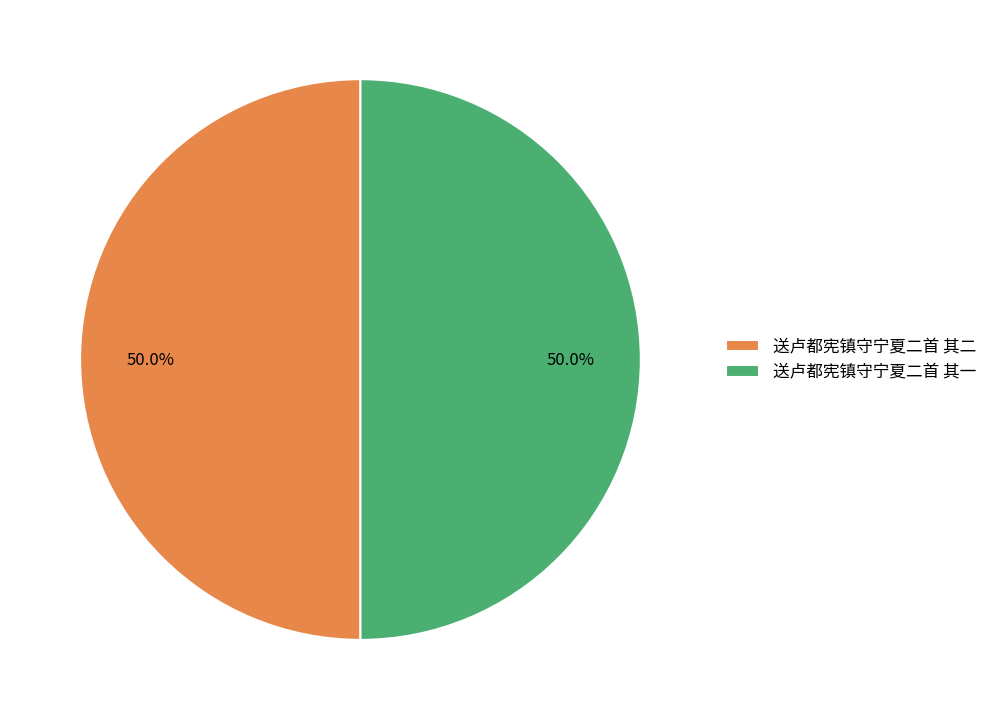

Approximately how many times larger is the value at 送卢都宪镇守宁夏二首 其二 compared to 送卢都宪镇守宁夏二首 其一?

1.0